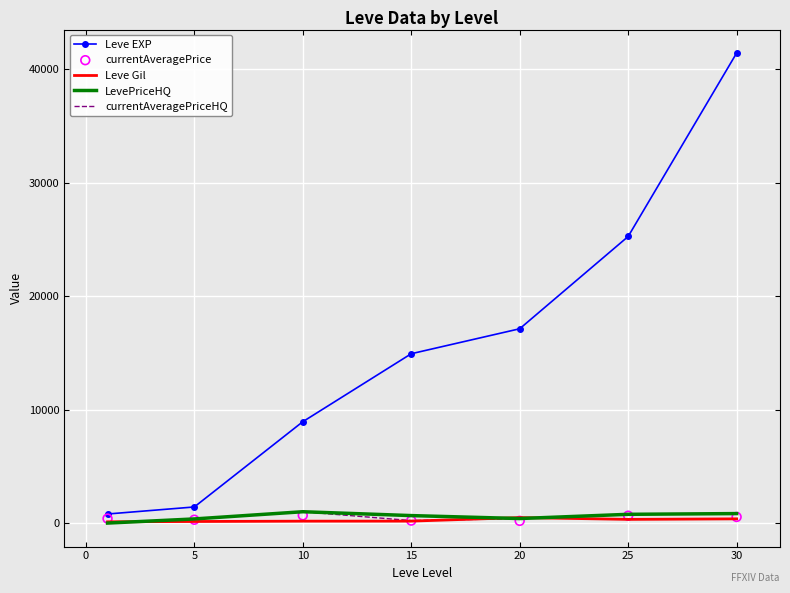

Which series has the largest Y range (max minus min)?

Leve EXP